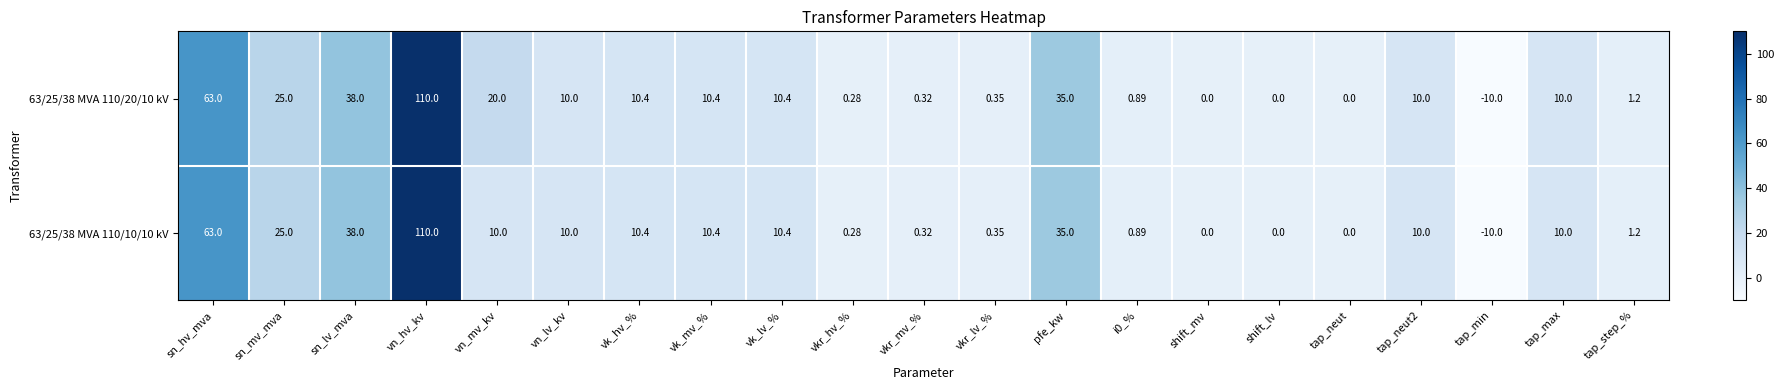

At which label does 63/25/38 MVA 110/10/10 kV first exceed 10?

sn_hv_mva